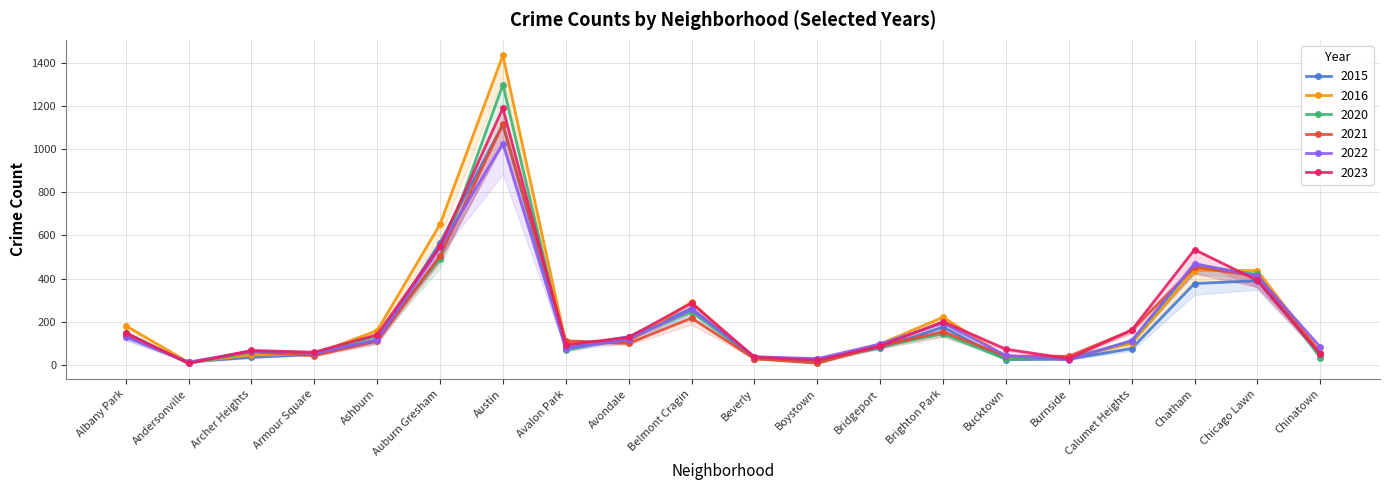

What is the spread (max minus min) of values at Auburn Gresham?

159